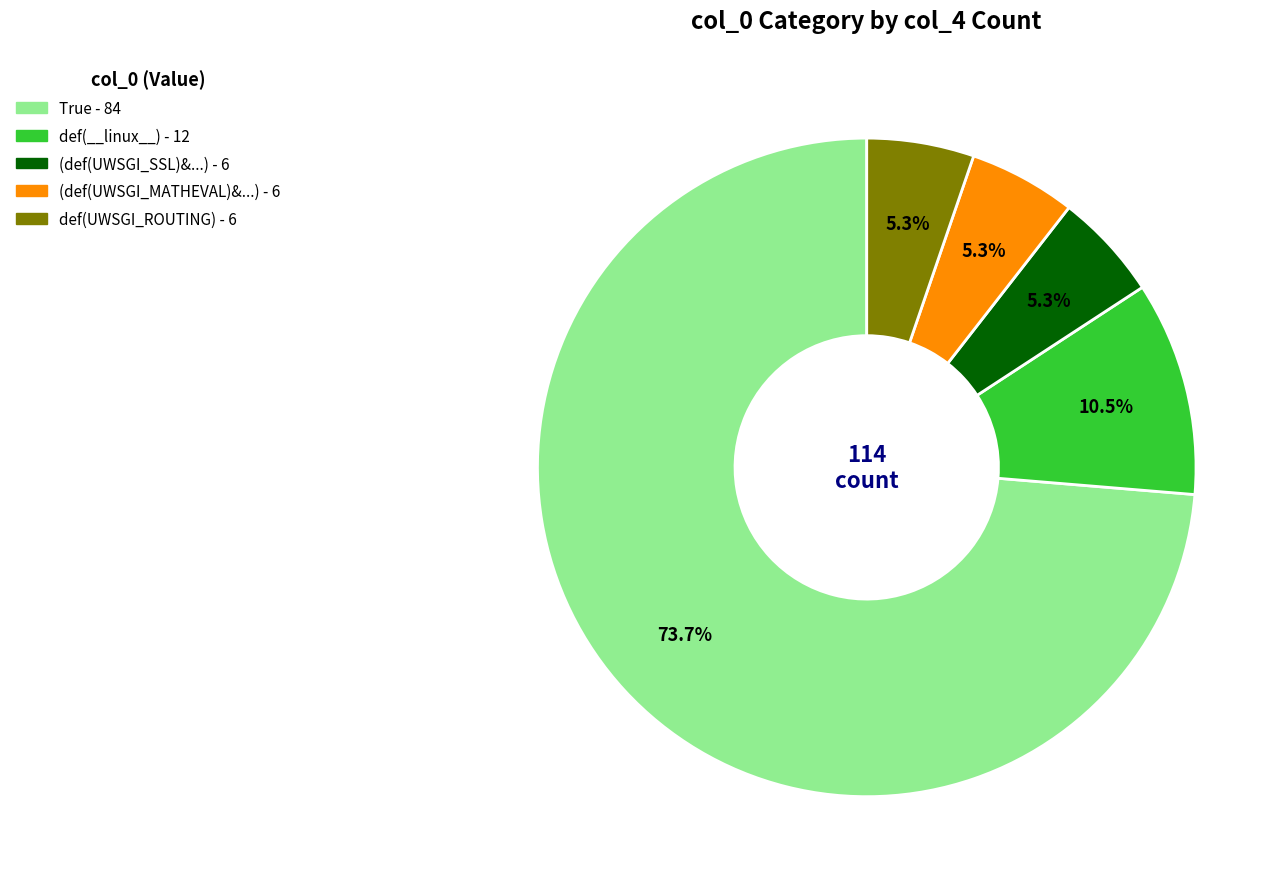

Does any single category account for the majority?

Yes